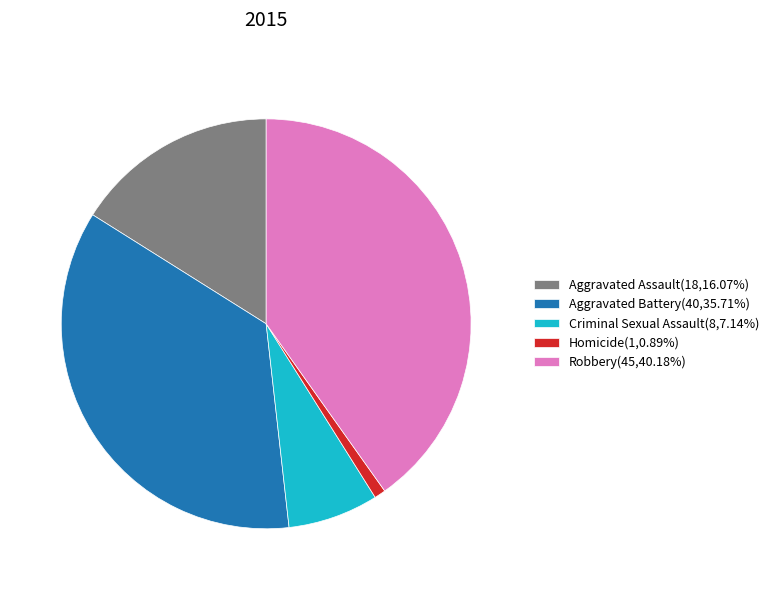

Do Homicide(1,0.89%) and Criminal Sexual Assault(8,7.14%) together represent more than half of the pie?

No